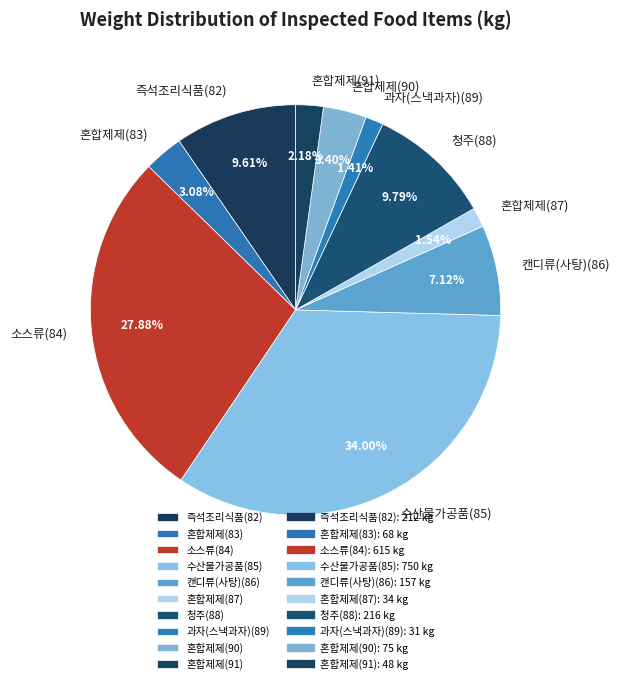

To the nearest percent, what is the average slice percentage?

10%